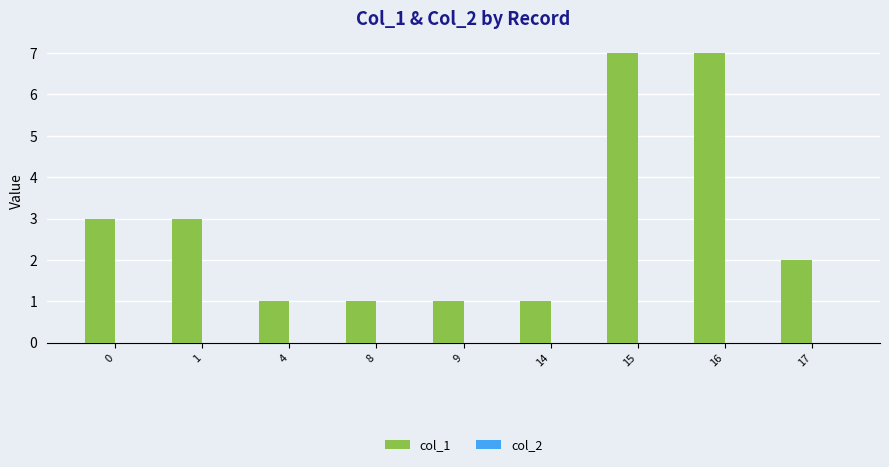

Are the bars horizontal?

No